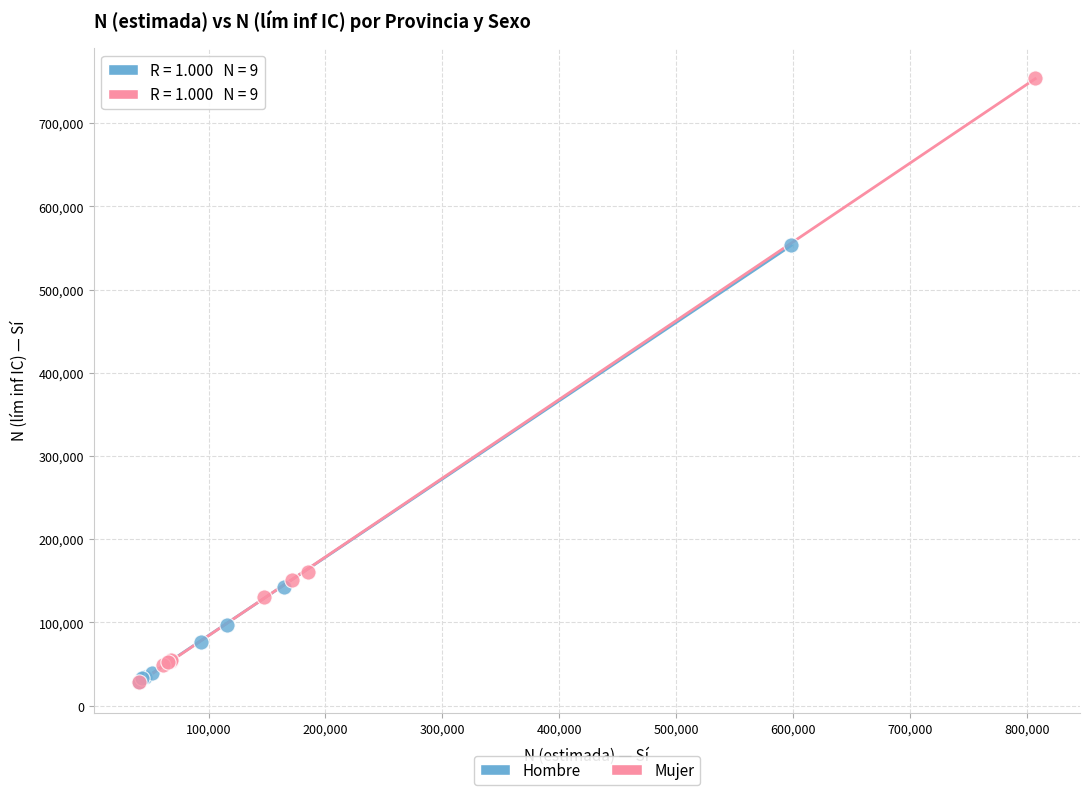

What are all the series names shown in the legend?

Hombre, Mujer